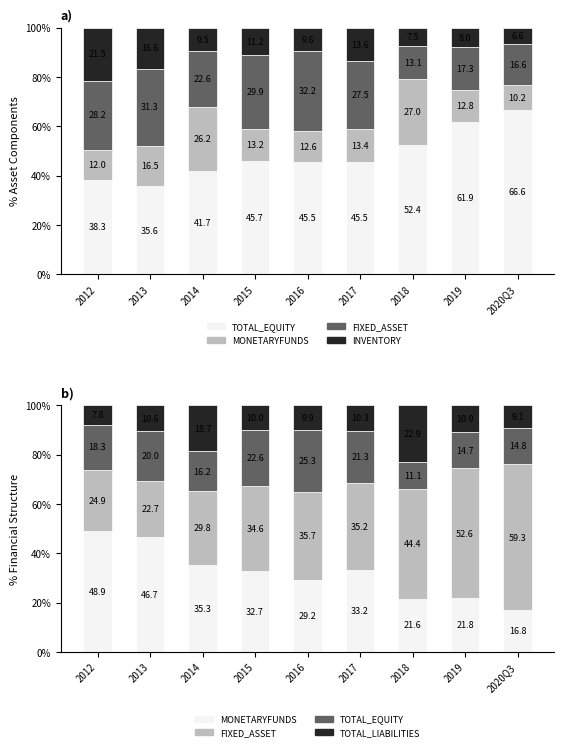

Where is FIXED_ASSET nearest to the value 41?

2018